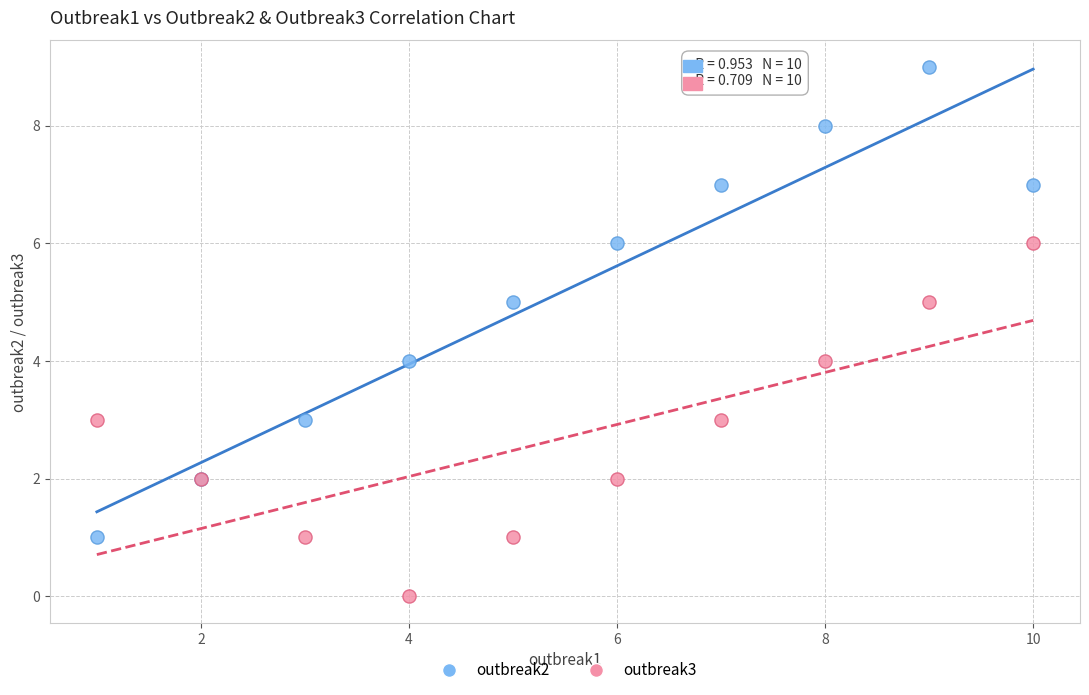

Which series contains the highest Y value?

outbreak2